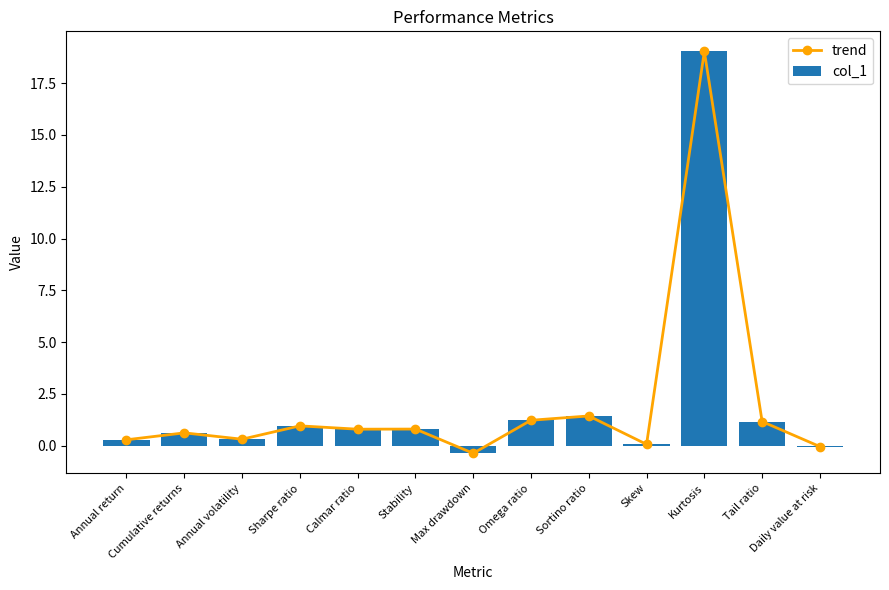

Between Kurtosis and Tail ratio, which series saw the biggest shift?

trend